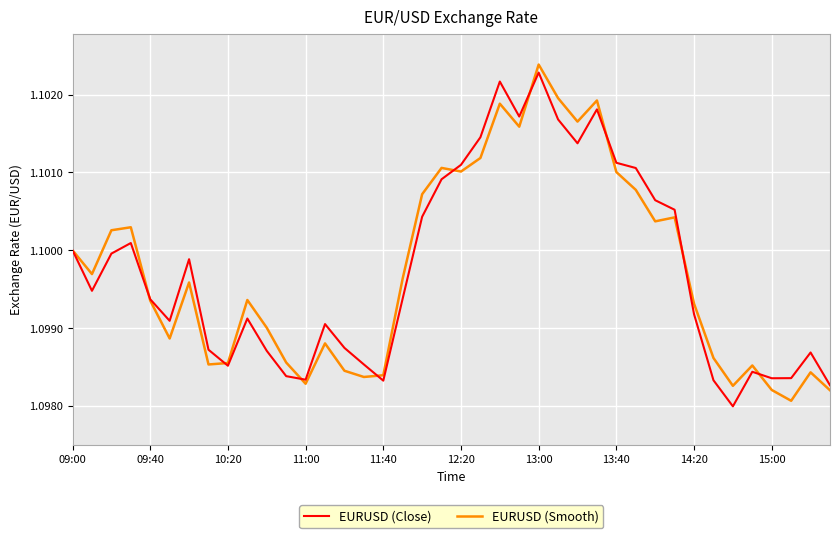

At which category is the sum across all series the highest?

13:00